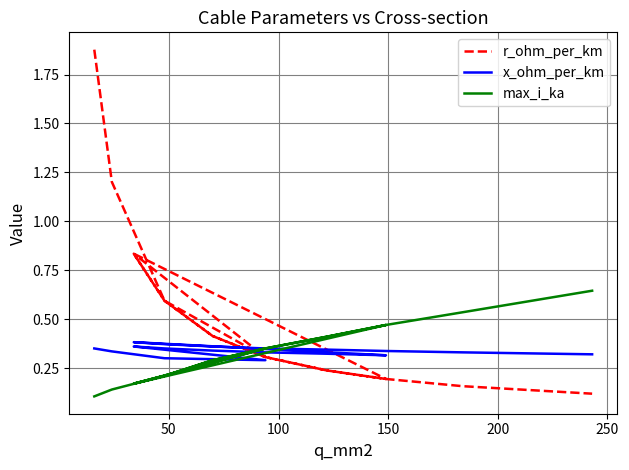

What is the difference between the maximum and minimum values in the max_i_ka series?

0.5